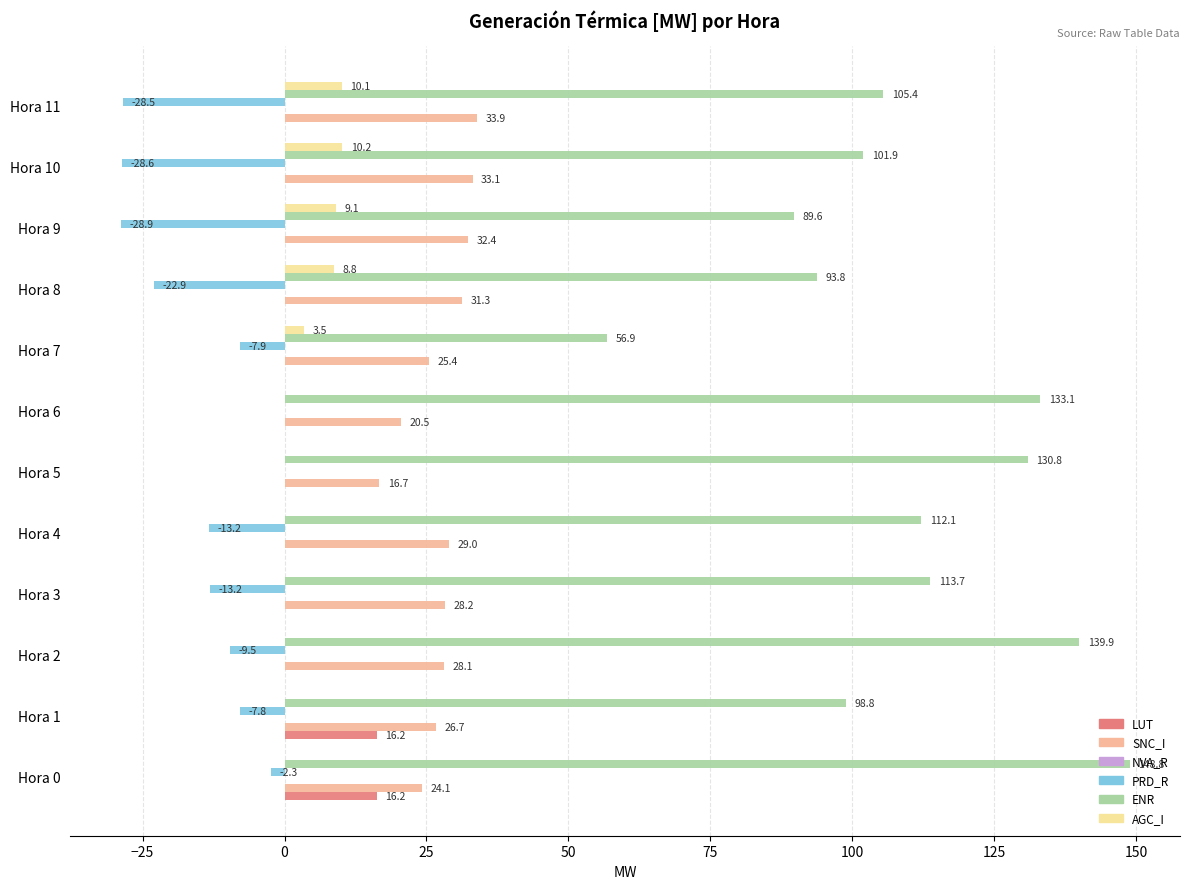

At which label is ENR closest to 102?

Hora 10